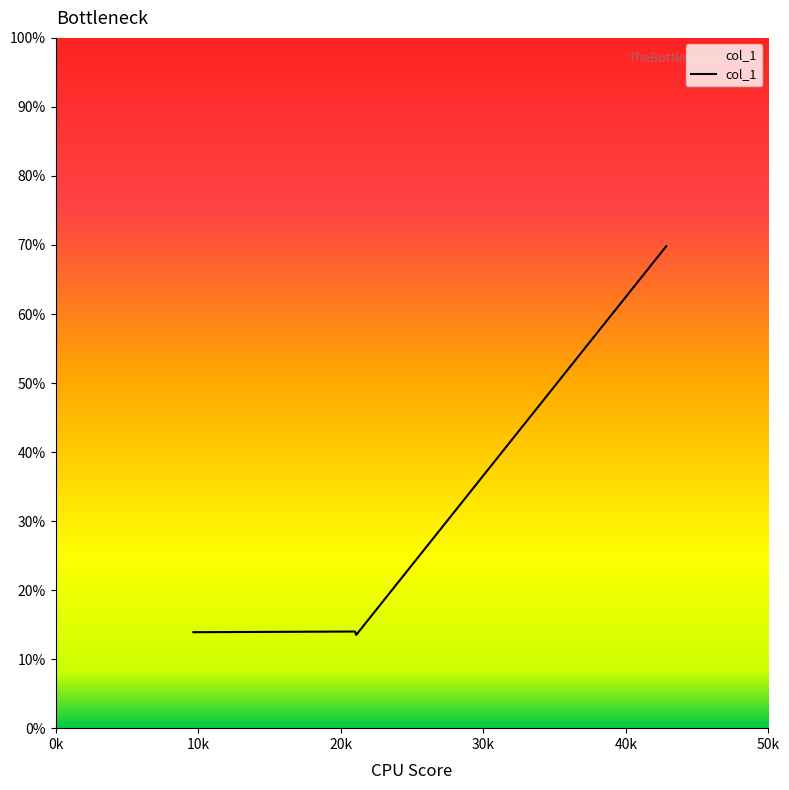

What is the maximum value shown in the chart?

69.8